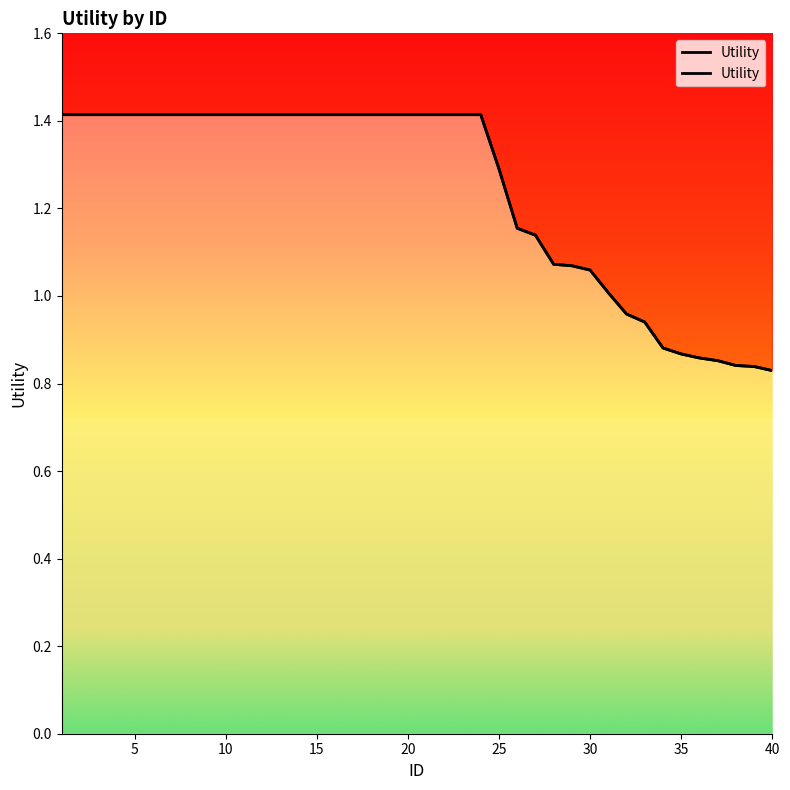

What is the value of the 21st point from the left?

1.4